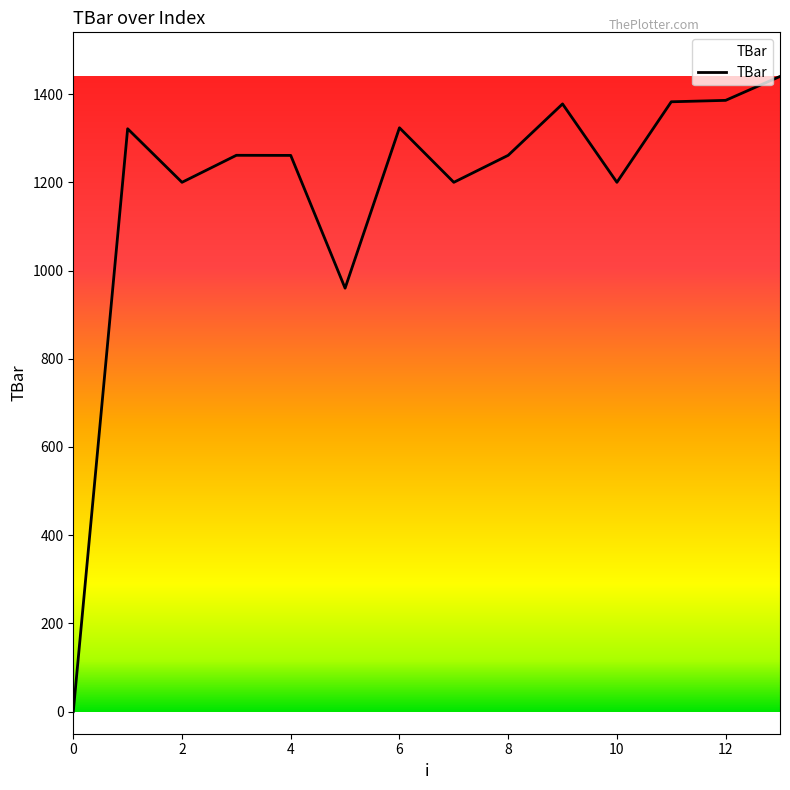

True or false: the data has more than 0 interior local peaks.

True